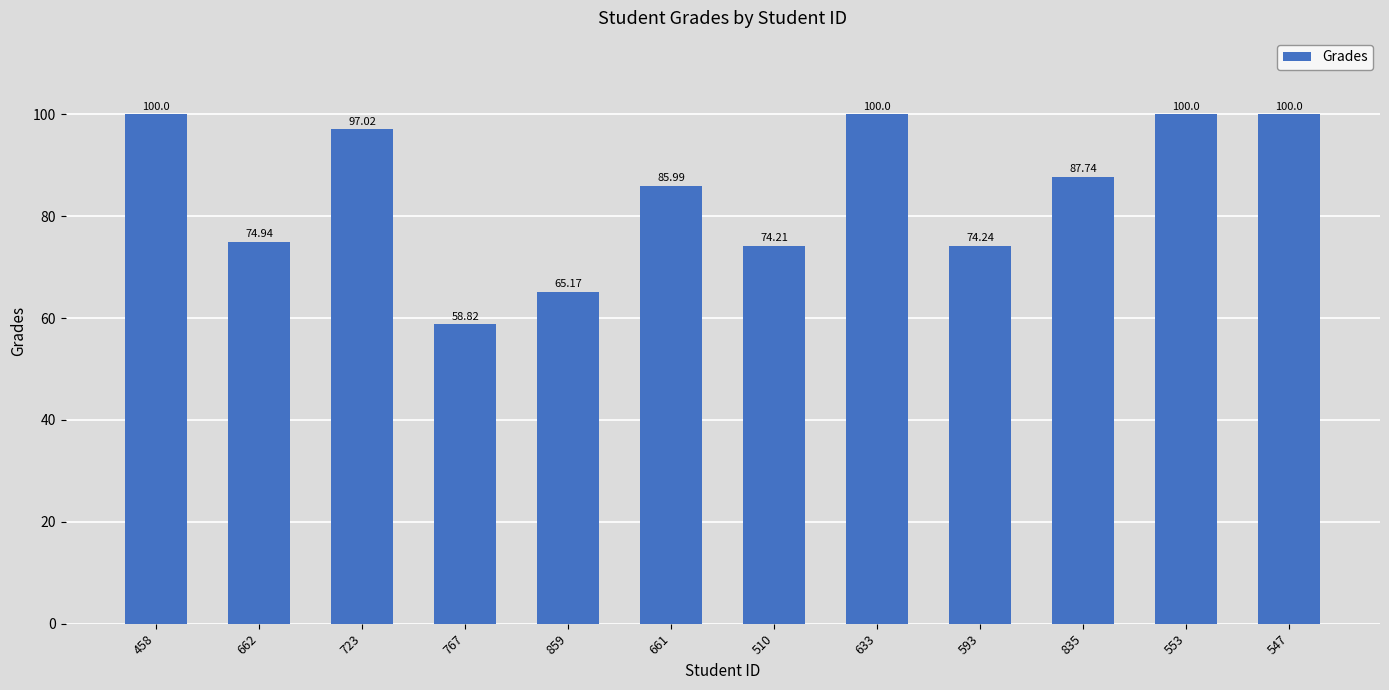

What is the average value?

84.8